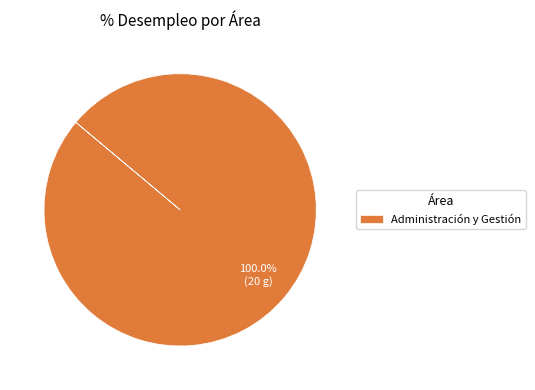

To the nearest percent, what percentage of the pie is Administración y Gestión?

100%